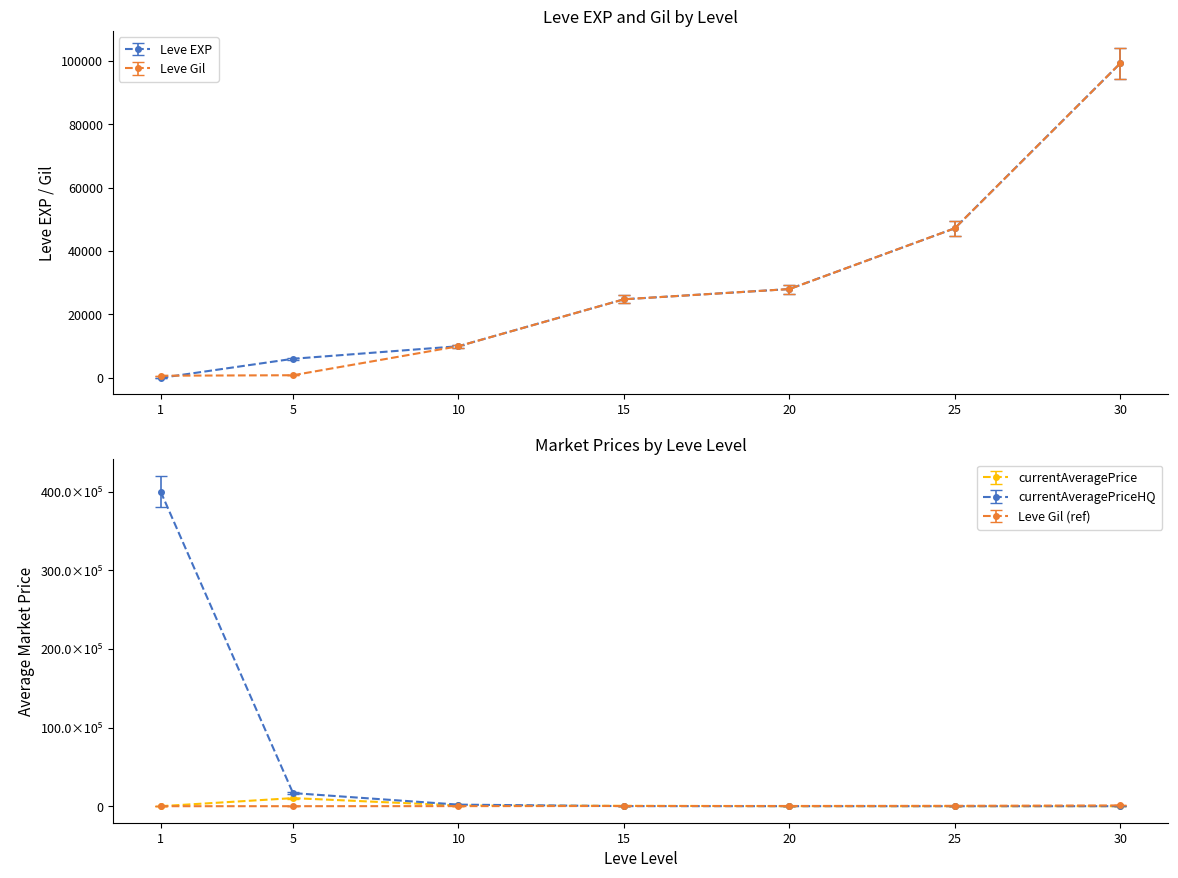

After their last crossing, which series has the higher values: Leve EXP or Leve Gil?

Leve Gil